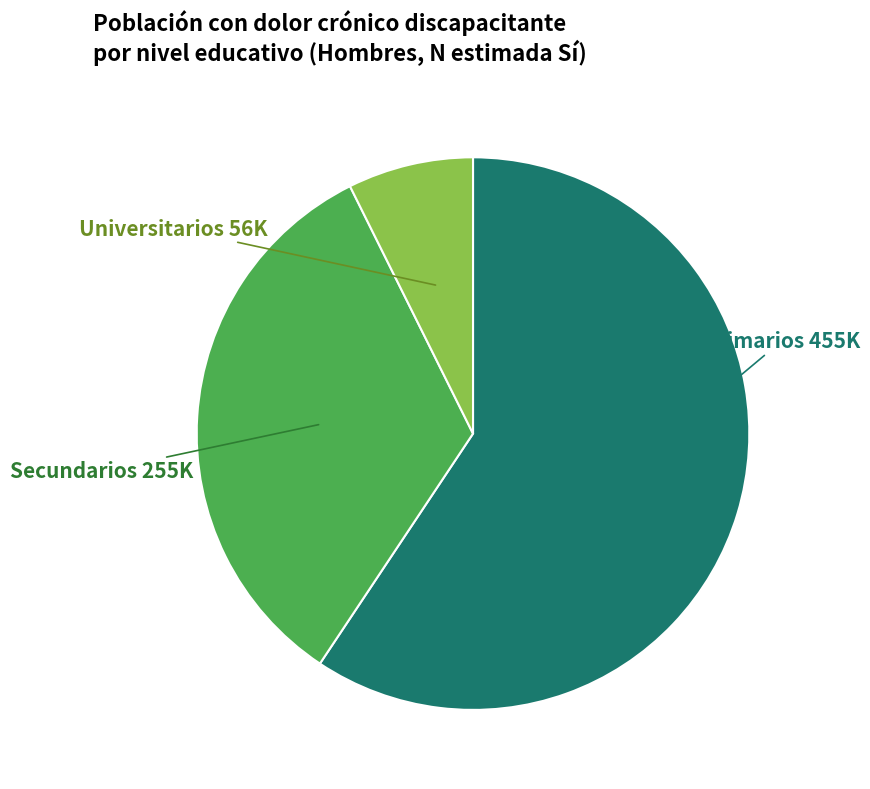

Rank the categories by value from lowest to highest.

Universitarios, Secundarios, Primarios